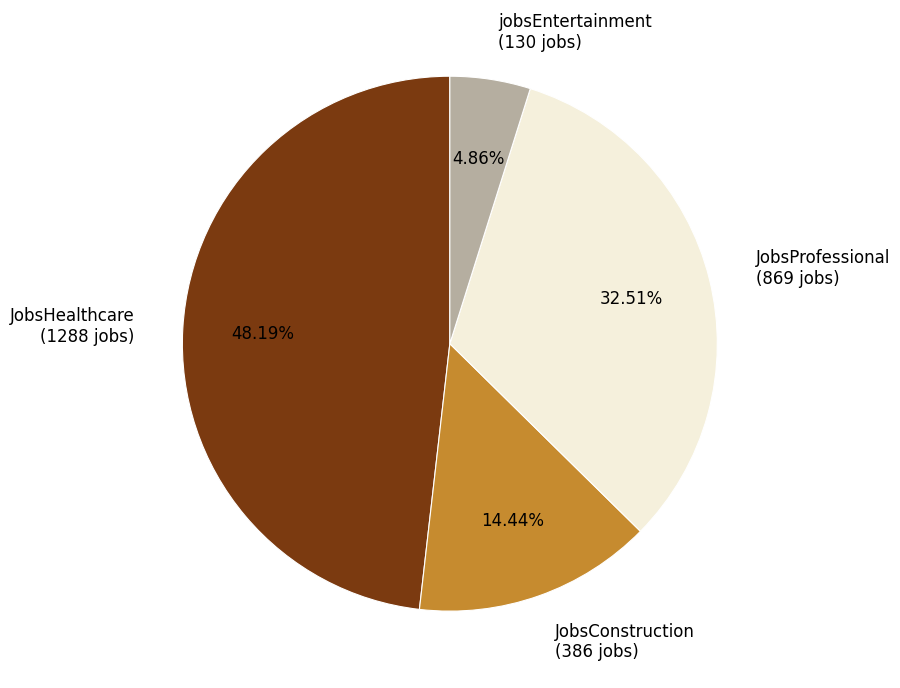

Which category has the biggest portion of the pie?

JobsHealthcare